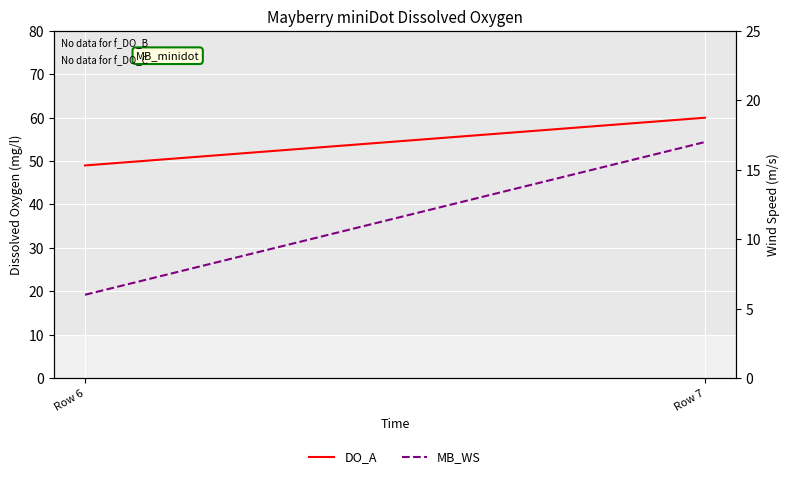

What is the greatest value displayed?

60